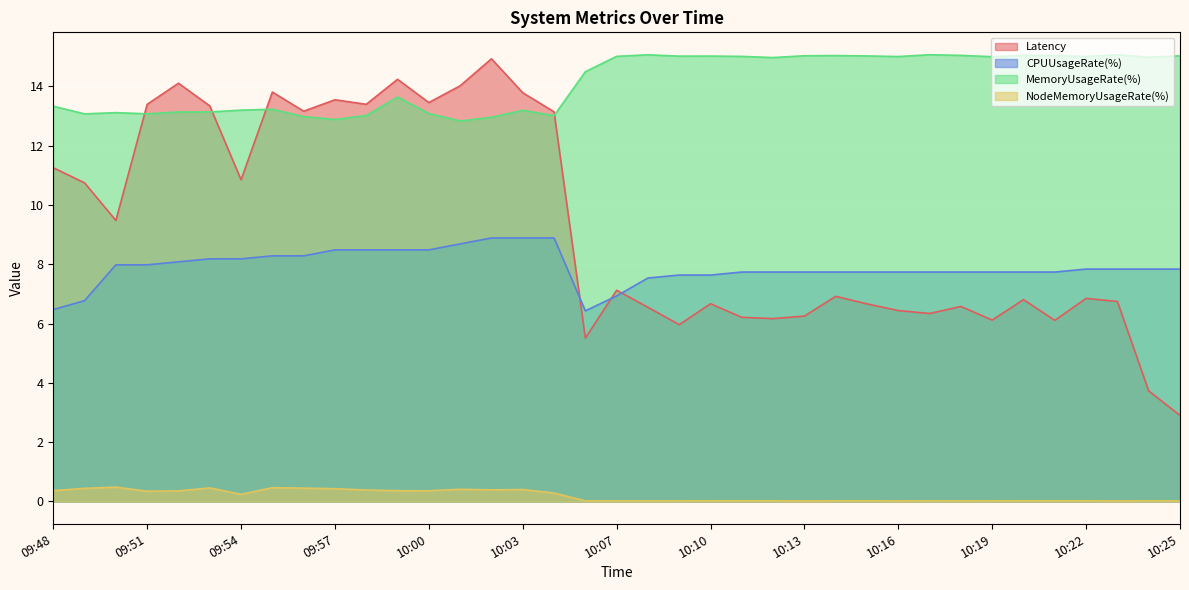

How many lines are shown in the chart?

4